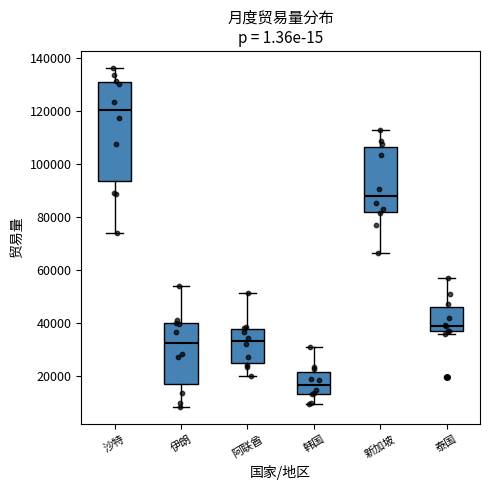

Which box has the highest median line?

沙特